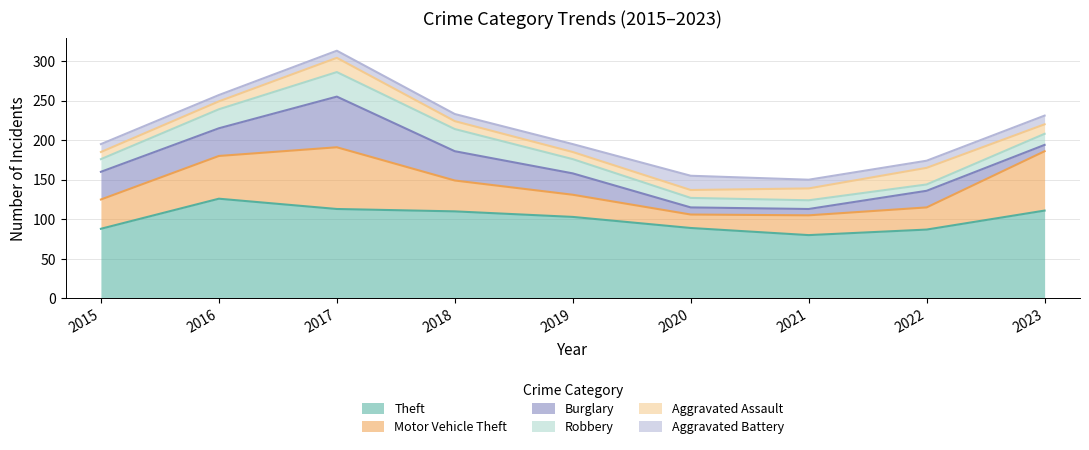

True or false: Motor Vehicle Theft and Aggravated Battery cross at least once.

True